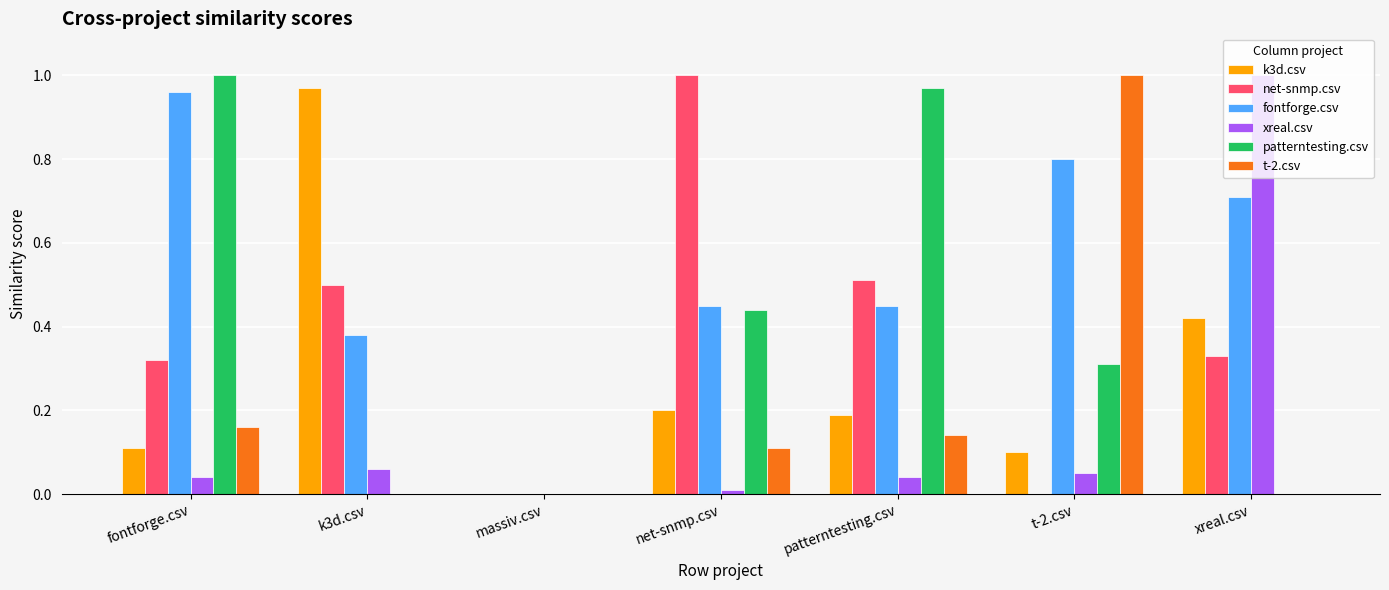

What is the difference between the t-2.csv values at t-2.csv and patterntesting.csv?

0.9